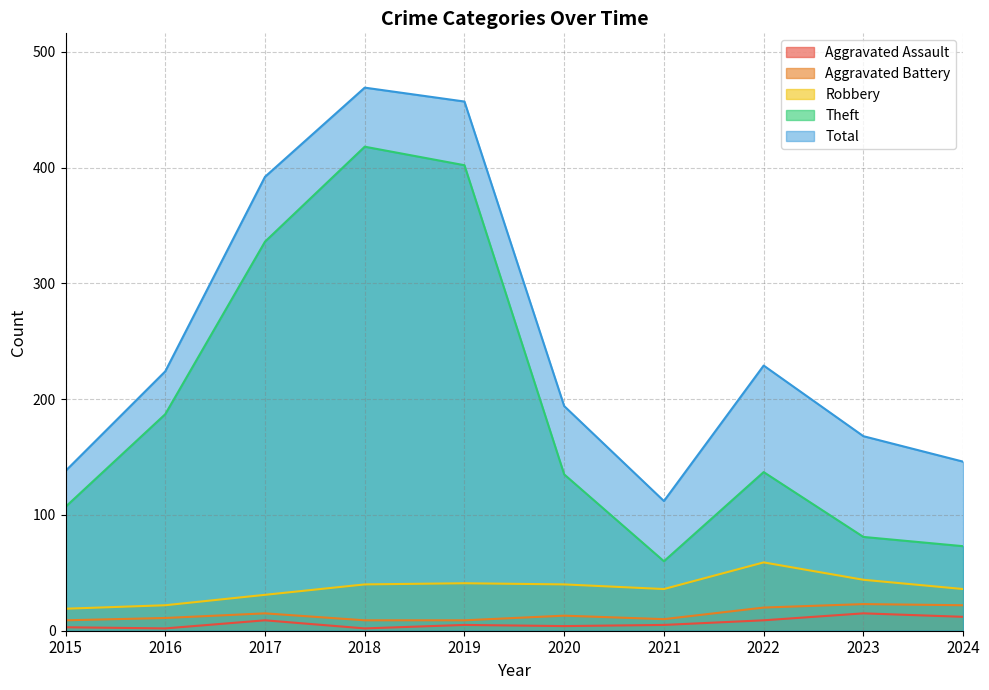

Rank the series by their maximum value, from highest to lowest.

Total, Theft, Robbery, Aggravated Battery, Aggravated Assault